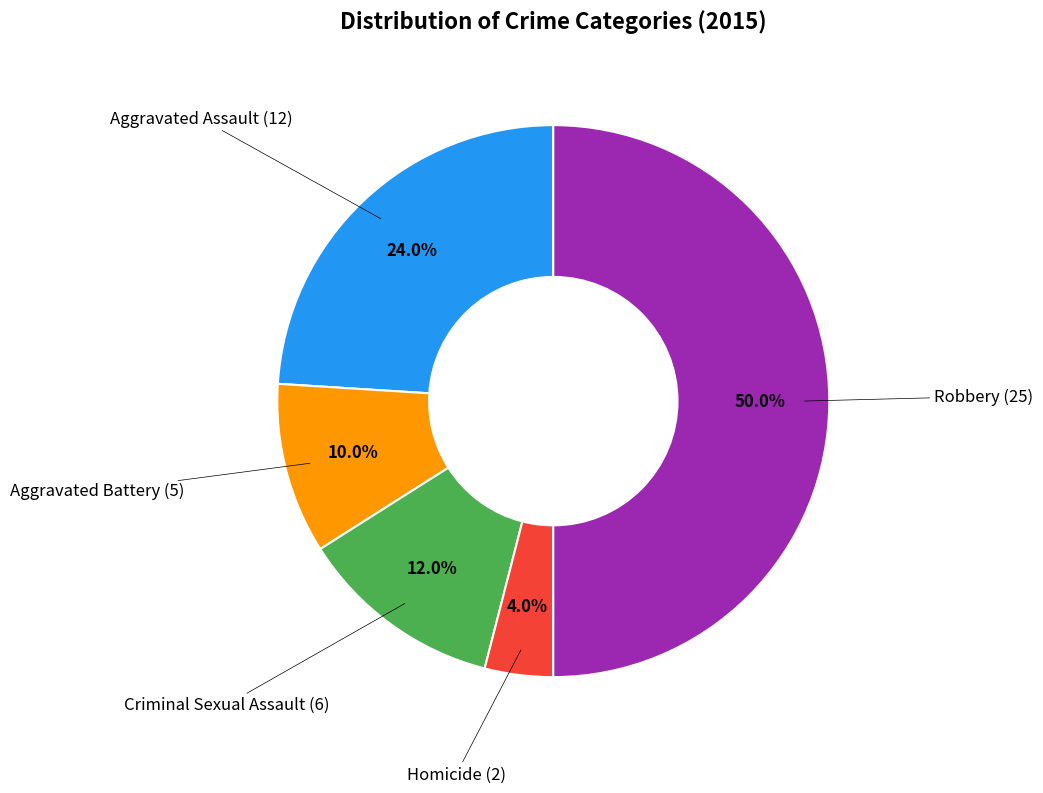

To the nearest percent, what is the average slice percentage?

20%